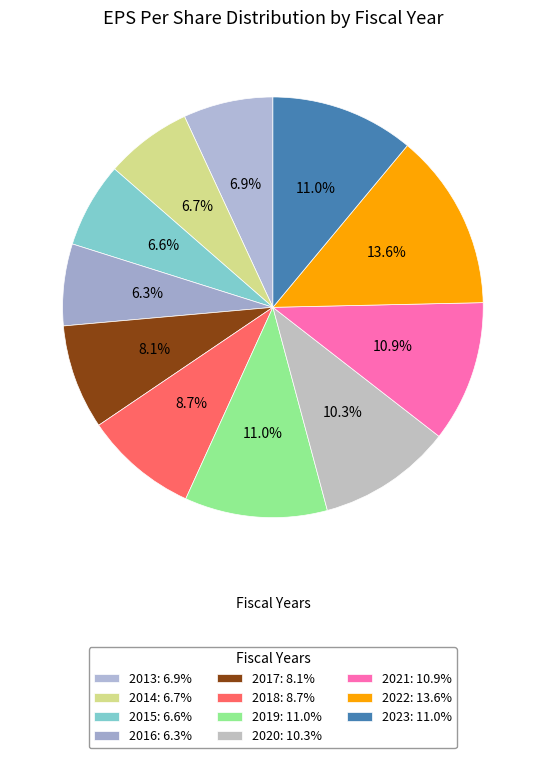

To the nearest percent, what is the difference between the 2016 and 2023 slice percentages?

5%